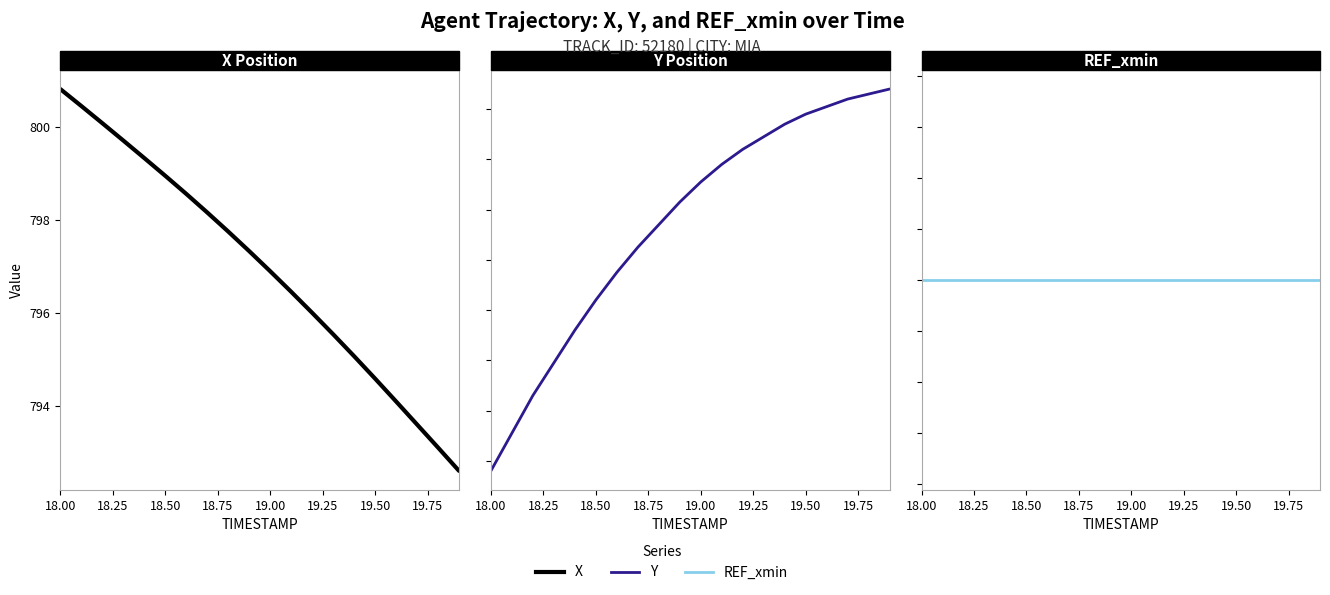

Rank the series at 19.50 from highest to lowest value.

Y, X, REF_xmin